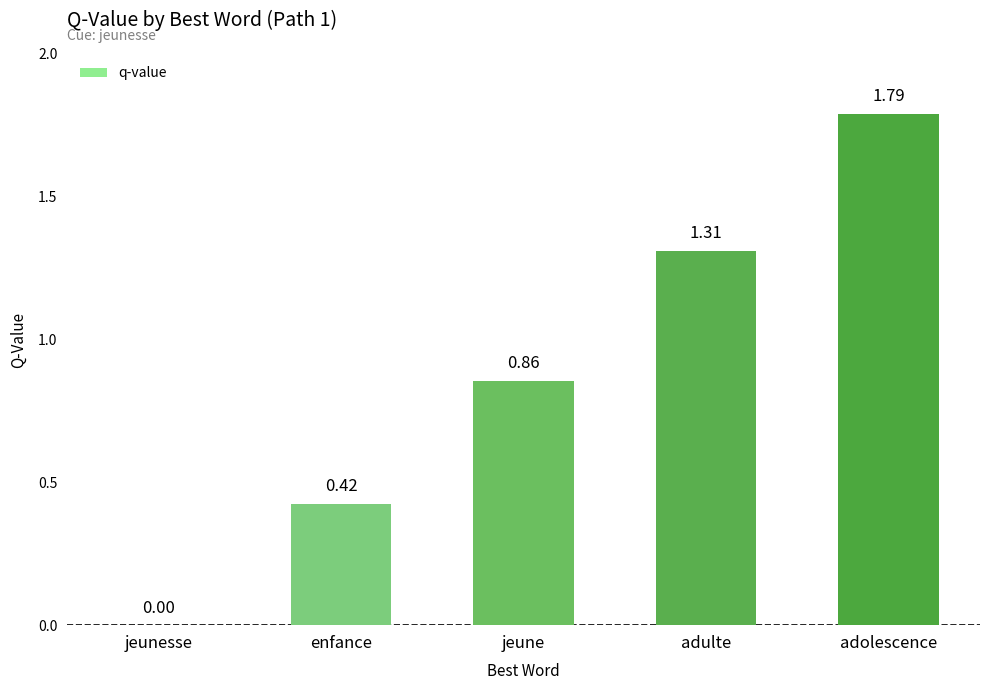

What is the sum of all values?

4.4